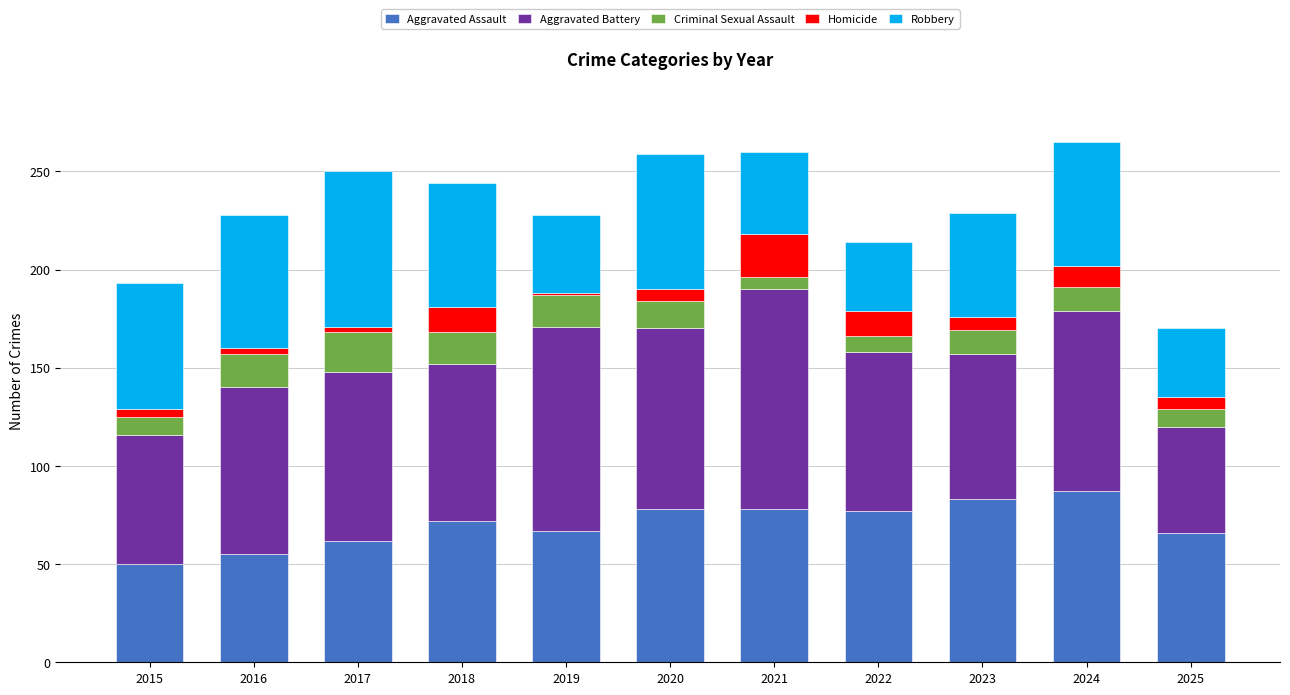

What is the minimum value for Aggravated Assault?

50